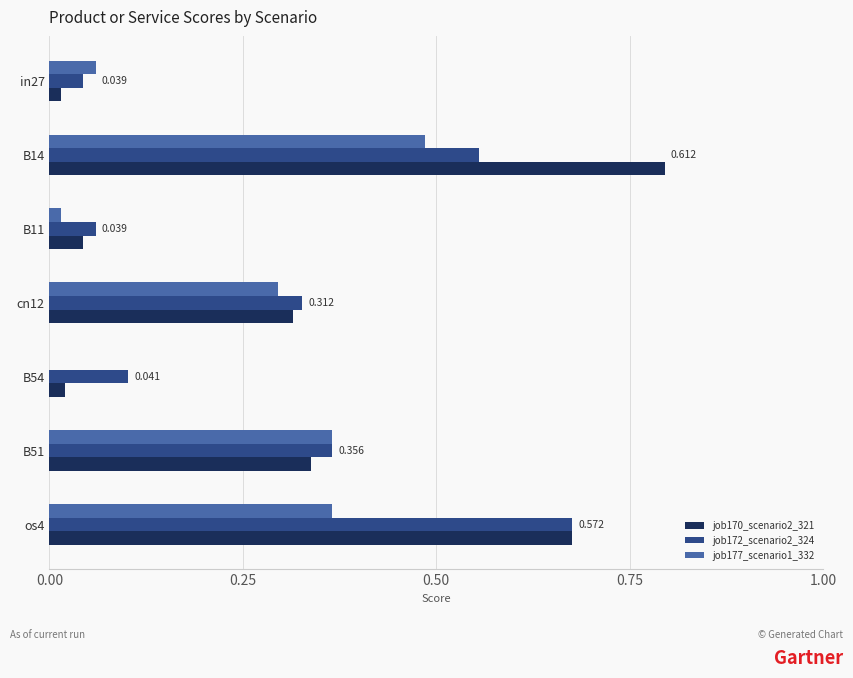

Is the value of job177_scenario1_332 at B51 greater than the value of job172_scenario2_324 at B54?

Yes